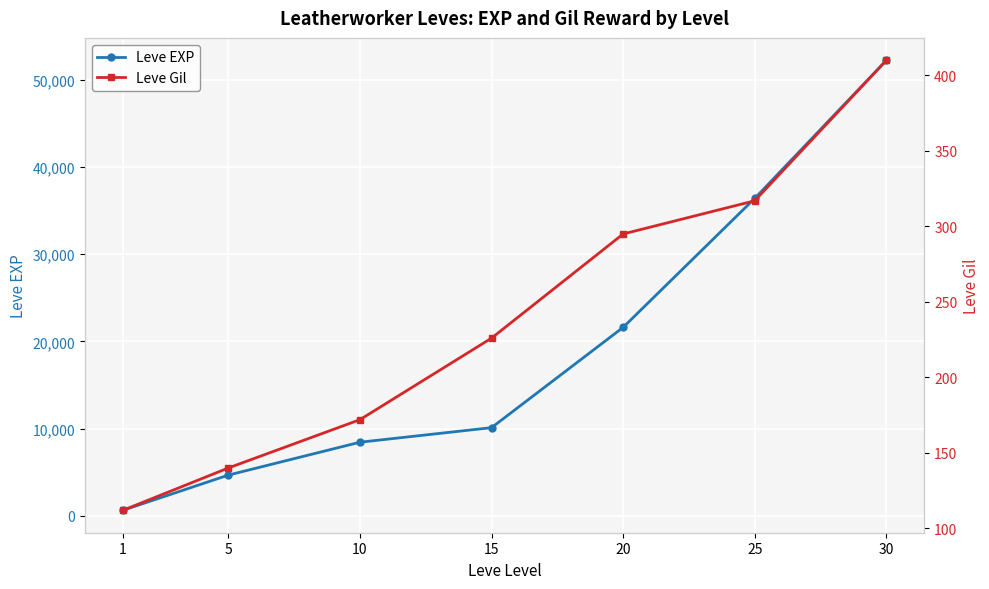

Does the chart display data point markers on the line(s)?

Yes